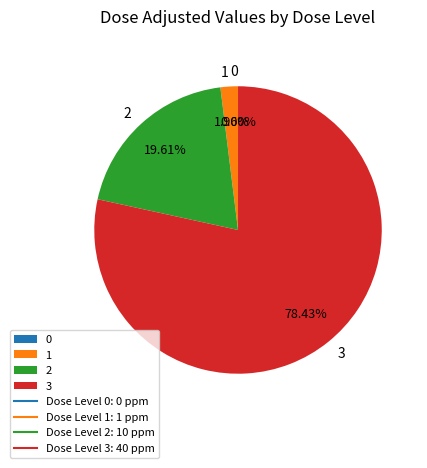

Which has a higher value, 2 or 0?

2